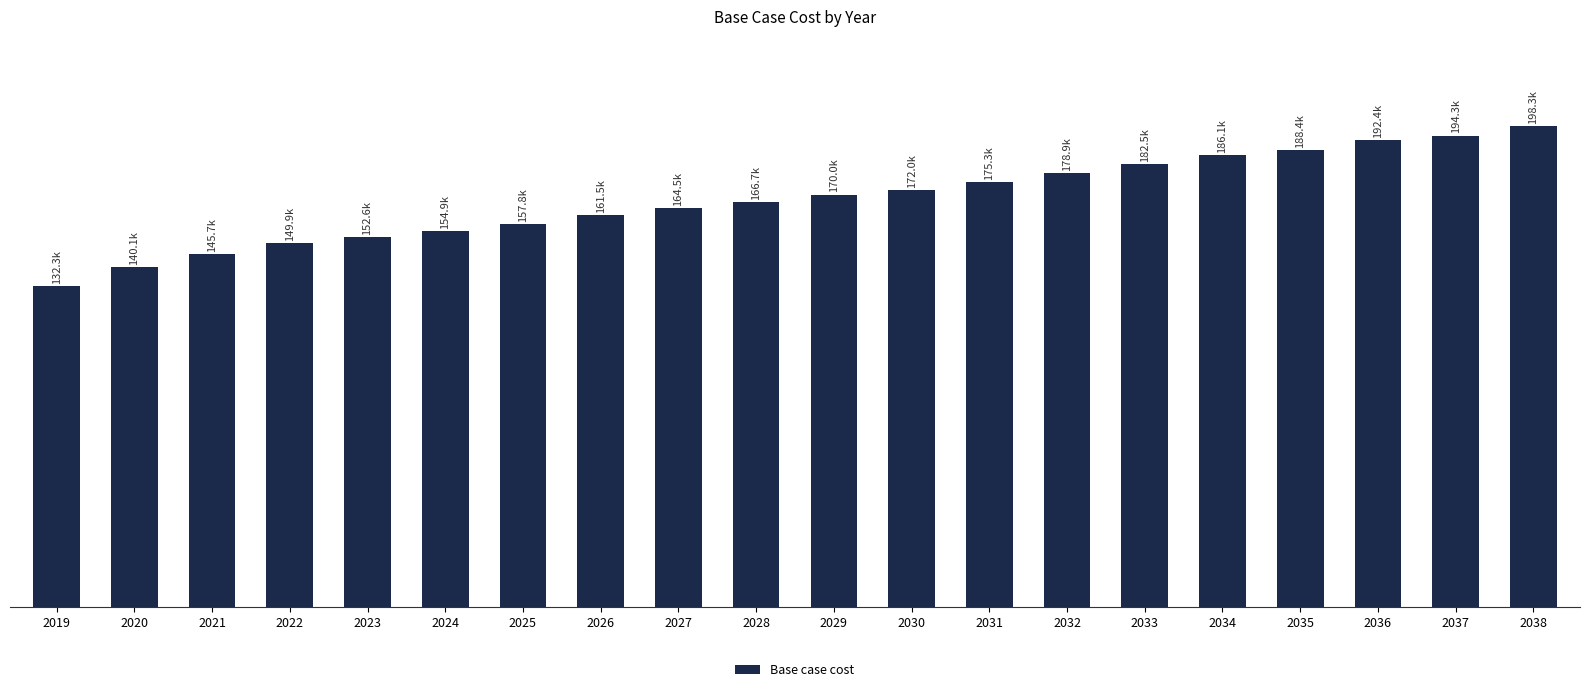

Reading left to right, list all the values displayed in this chart.

2019=132266.3	2020=140123.7	2021=145689.3	2022=149945.4	2023=152564.6	2024=154856.3	2025=157802.8	2026=161496.2	2027=164450.4	2028=166748.1	2029=170030.6	2030=172000.0	2031=175282.5	2032=178893.2	2033=182503.9	2034=186114.5	2035=188412.3	2036=192351.2	2037=194320.7	2038=198259.6